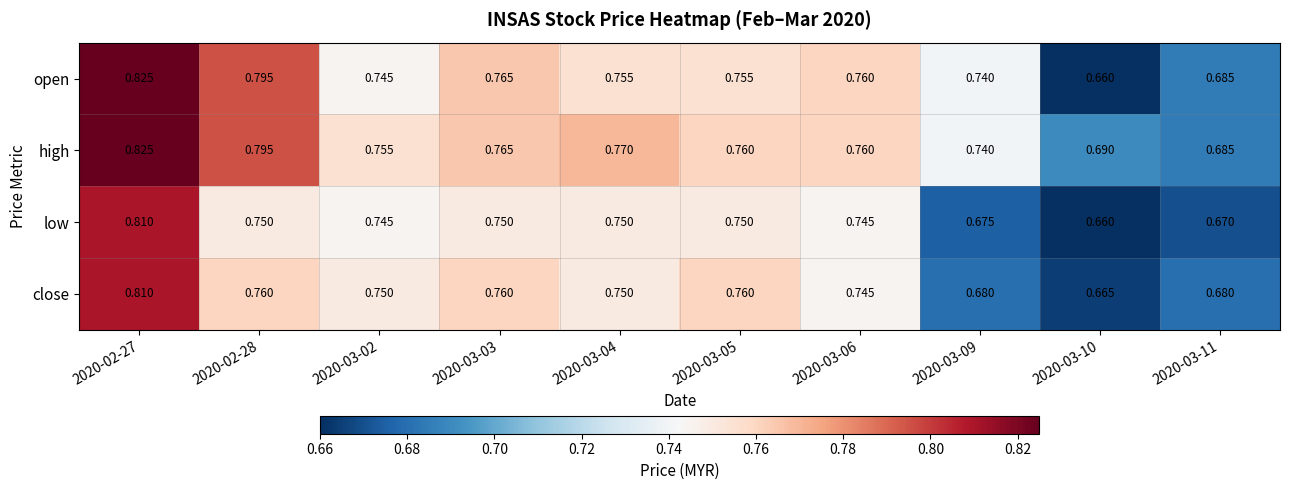

Which series has the widest spread of values?

open